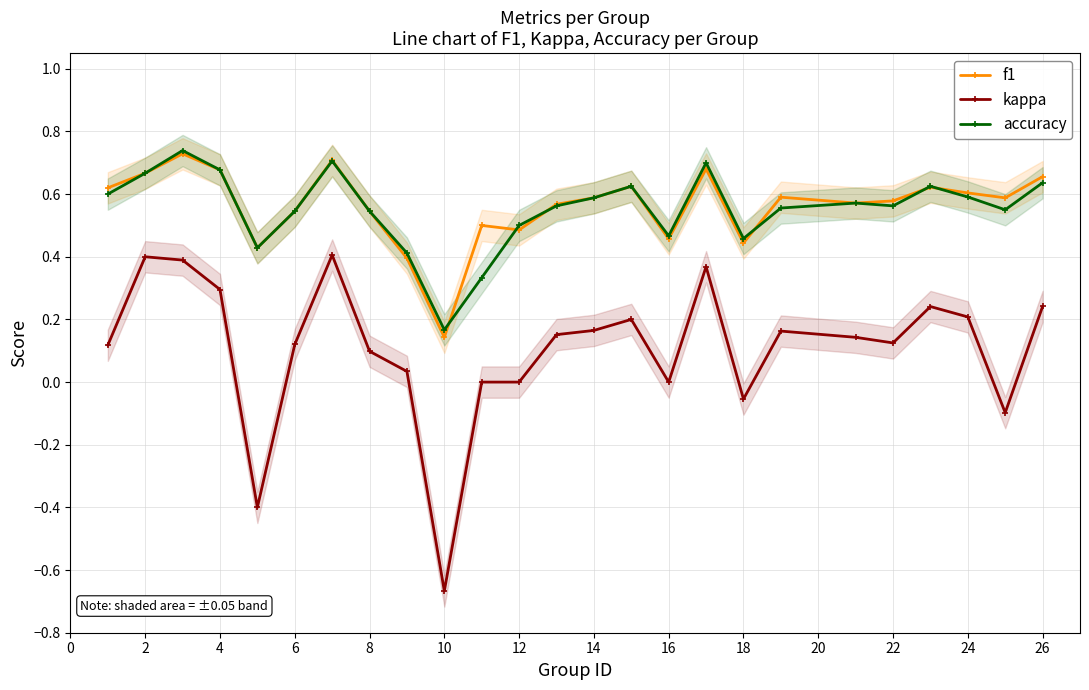

What are all the series names shown in the legend?

f1, kappa, accuracy